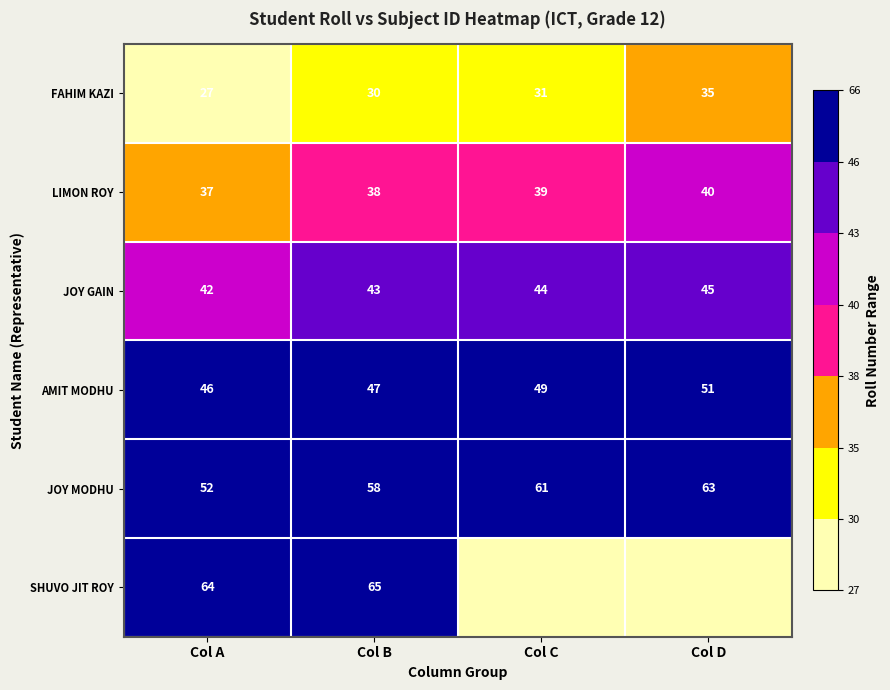

Where is AMIT MODHU nearest to the value 48?

Col B